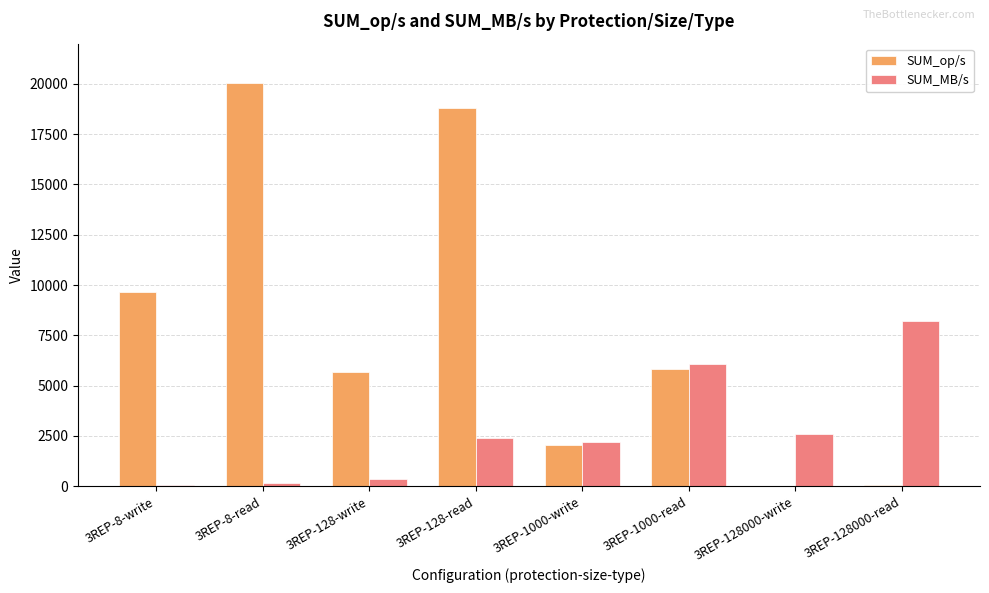

Which series has the largest total across all categories?

SUM_op/s